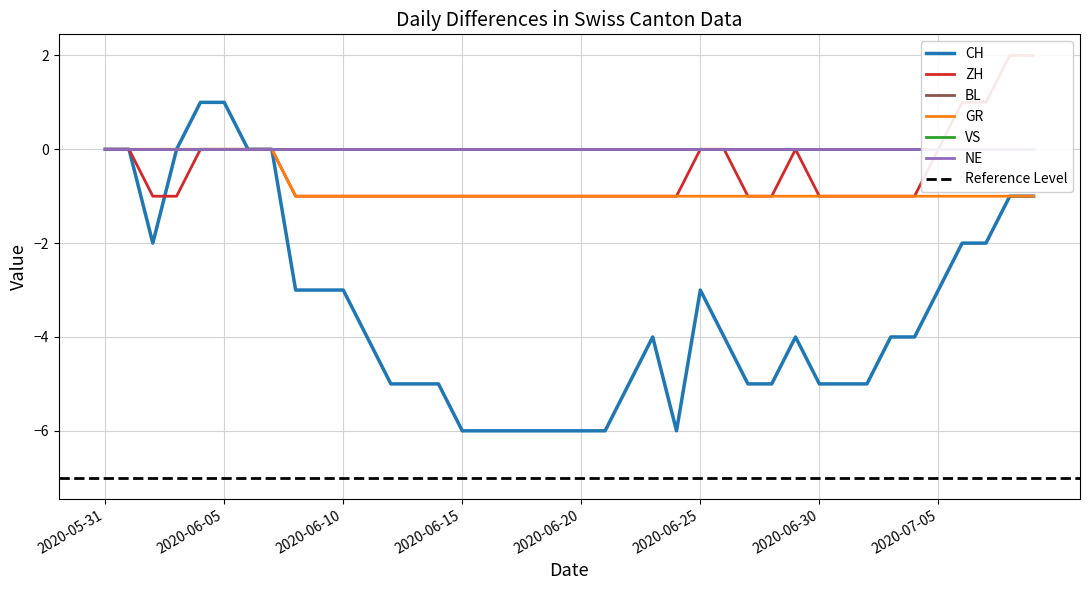

Which category has the highest value in the CH series?

2020-06-04